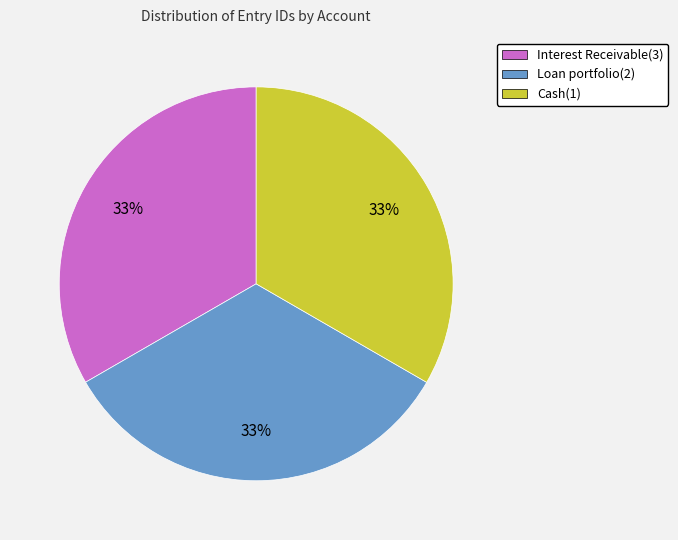

The Loan portfolio(2) slice represents 44% of the pie. True or false?

False